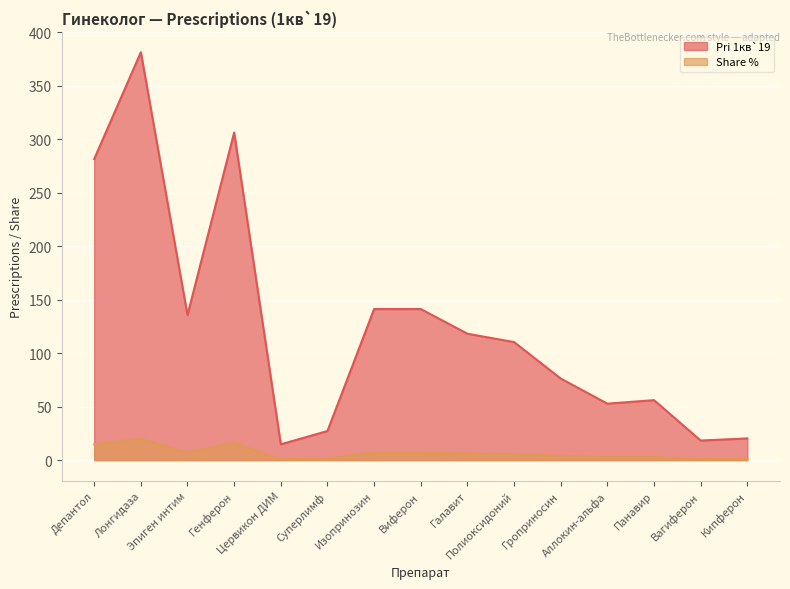

Rank the categories by Share % value from highest to lowest.

Лонгидаза, Генферон, Депантол, Изопринозин, Виферон, Эпиген интим, Галавит, Полиоксидоний, Гроприносин, Панавир, Аллокин-альфа, Суперлимф, Кипферон, Вагиферон, Цервикон ДИМ